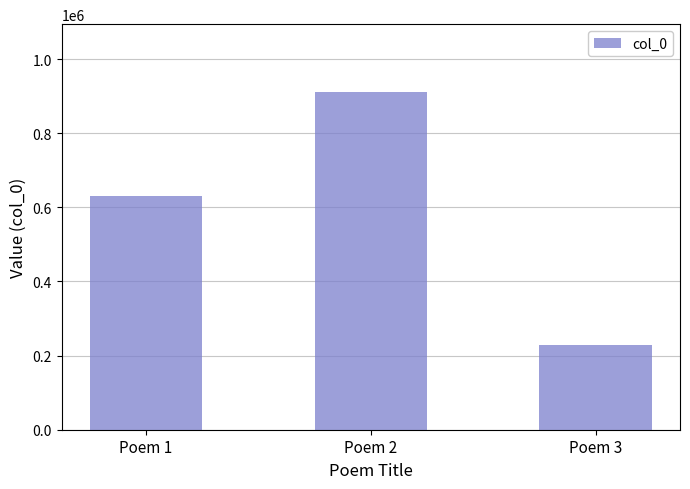

How many values are below 631058?

1